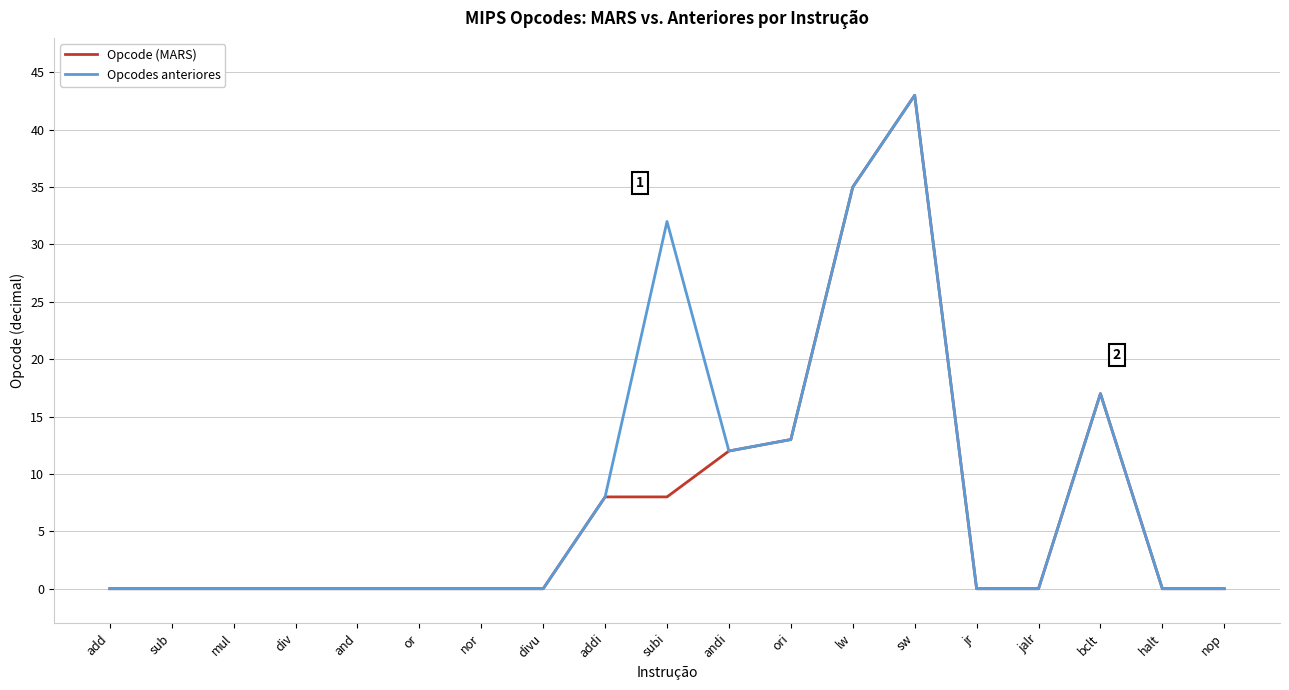

What is the average value of the Opcode (MARS) series?

7